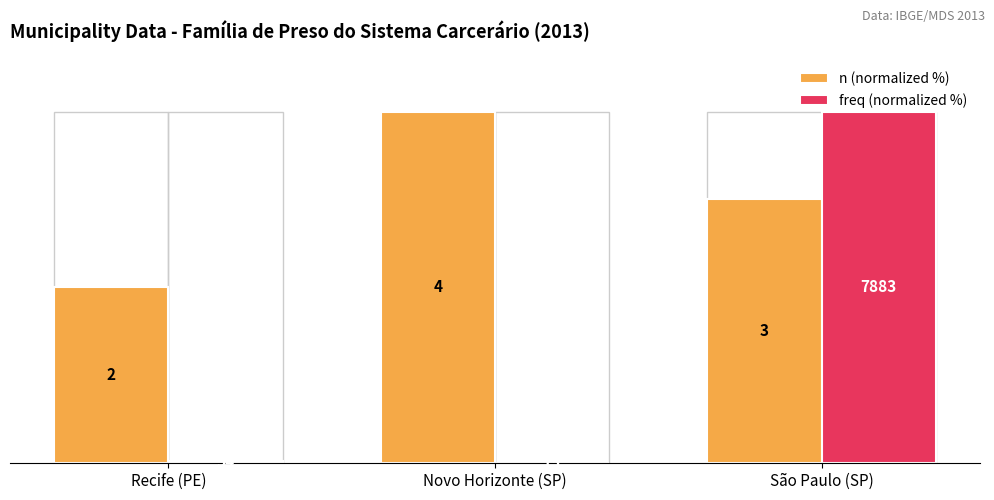

Where is n (normalized %) nearest to the value 75?

São Paulo (SP)